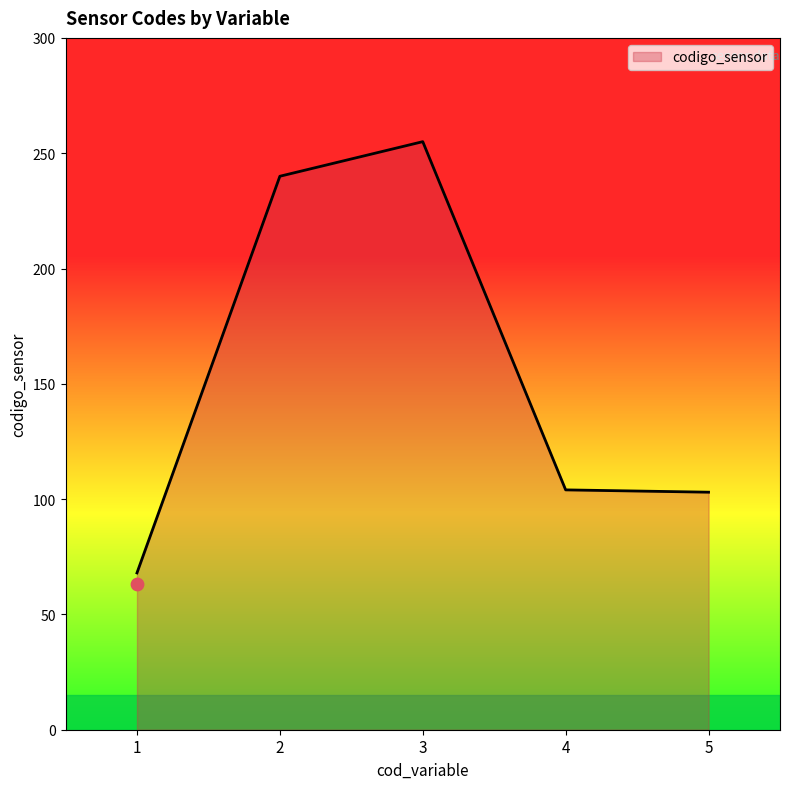

Approximately how many times larger is the value at 4 compared to 1?

1.5